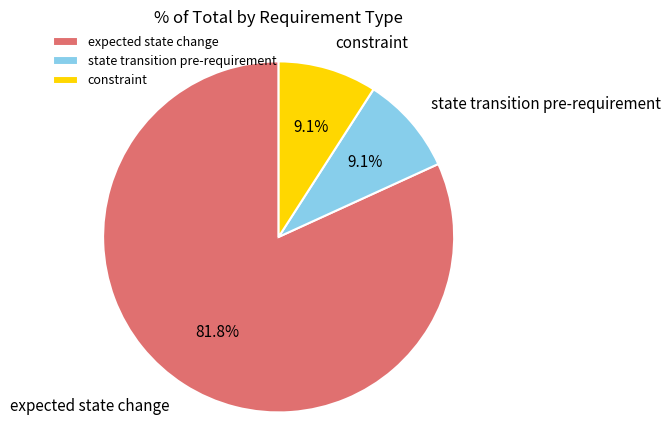

To the nearest percent, what percentage of the pie is expected state change?

82%